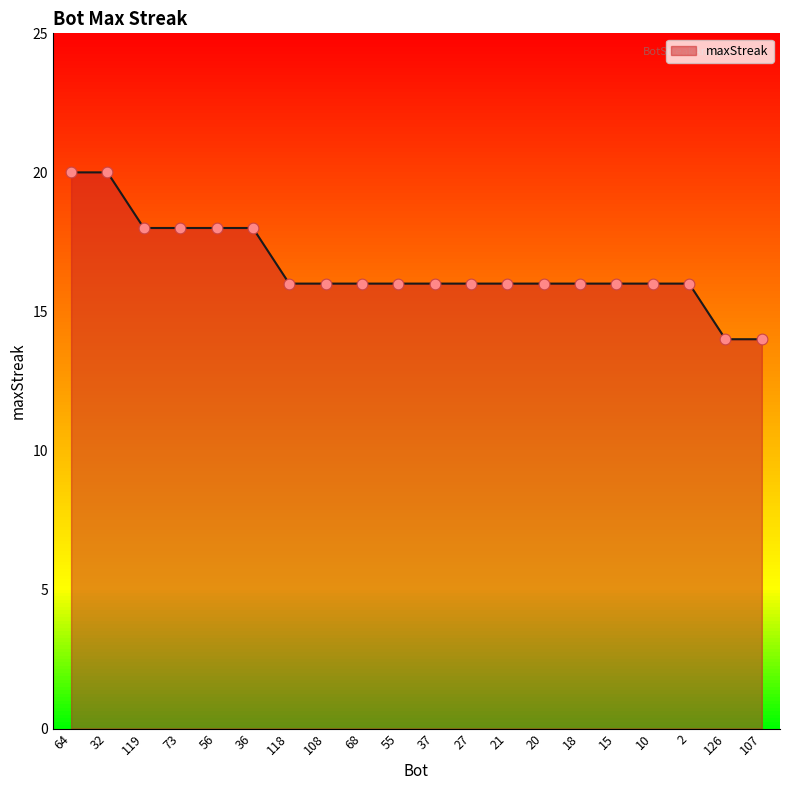

Approximately how many times larger is the value at 56 compared to 2?

1.1